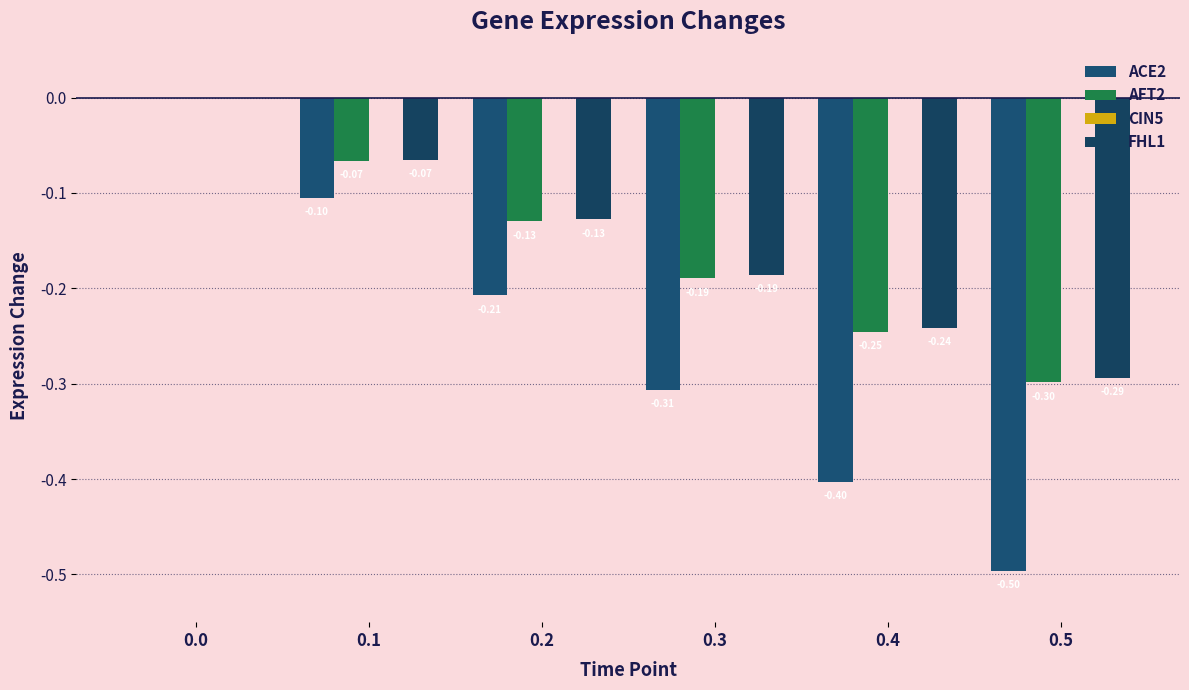

The ACE2 series shows 0.0 at 0.0. True or false?

True